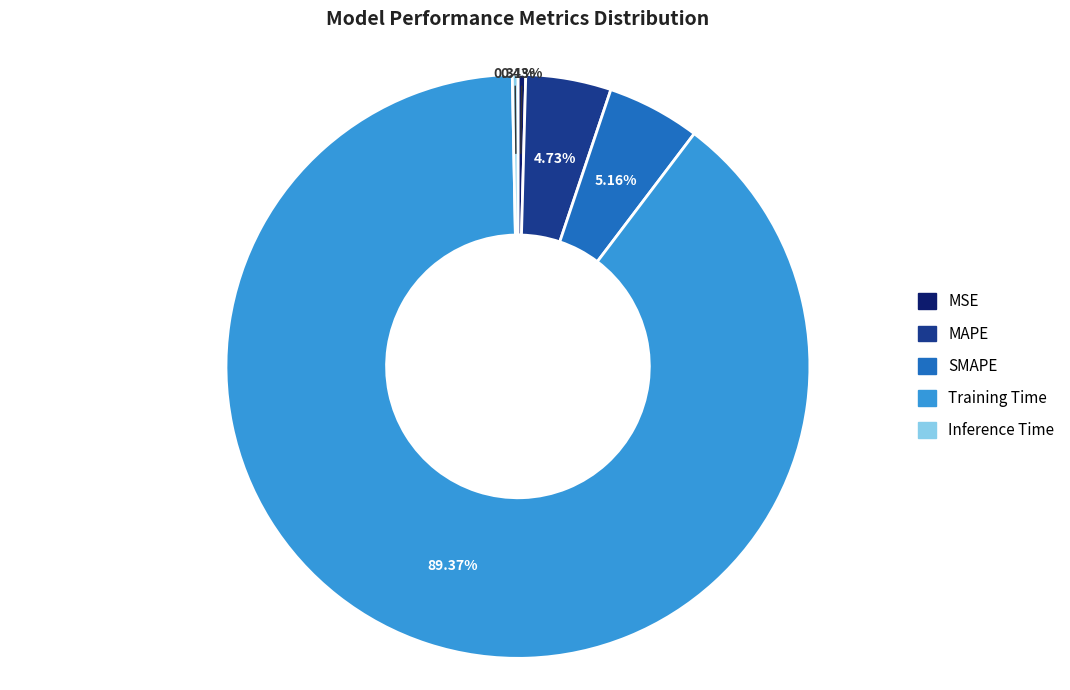

Which slice is the largest?

Training Time